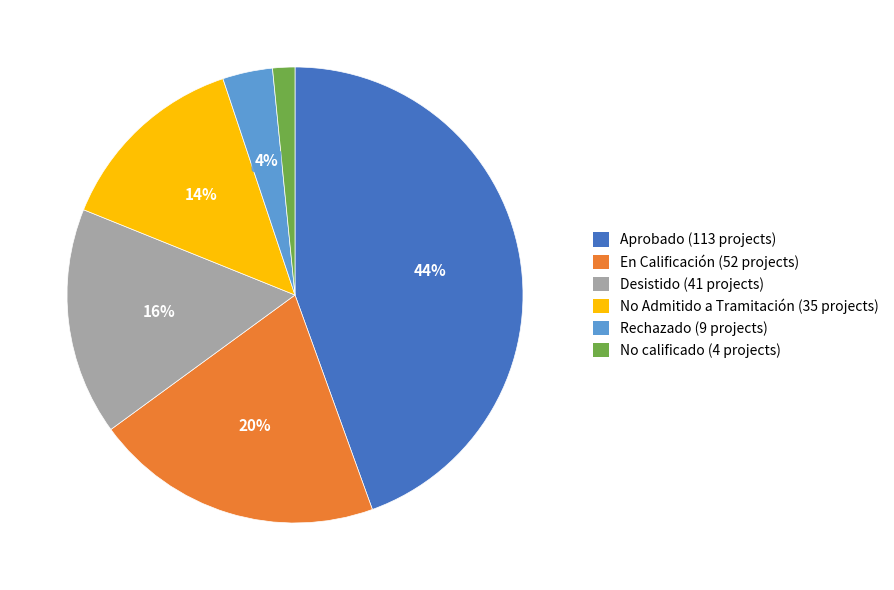

What is the ratio of the value at Rechazado to the value at En Calificación?

0.2